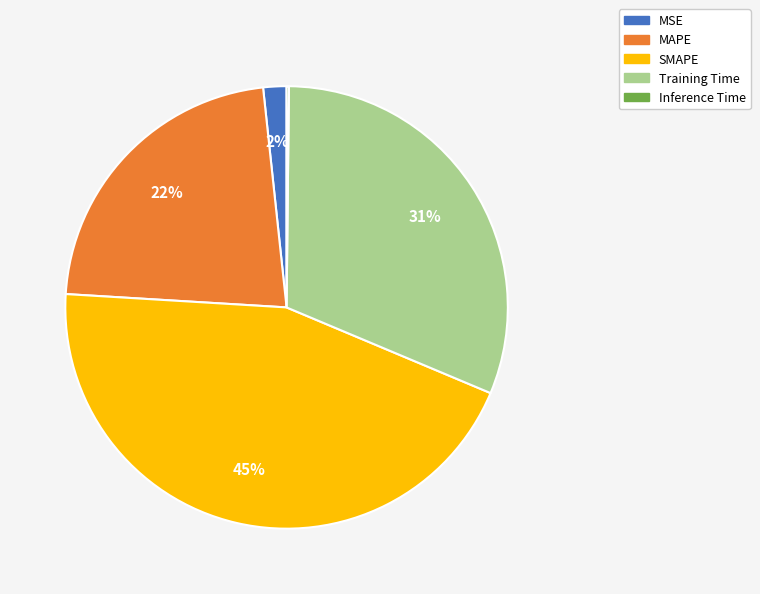

Does any single category account for the majority?

No